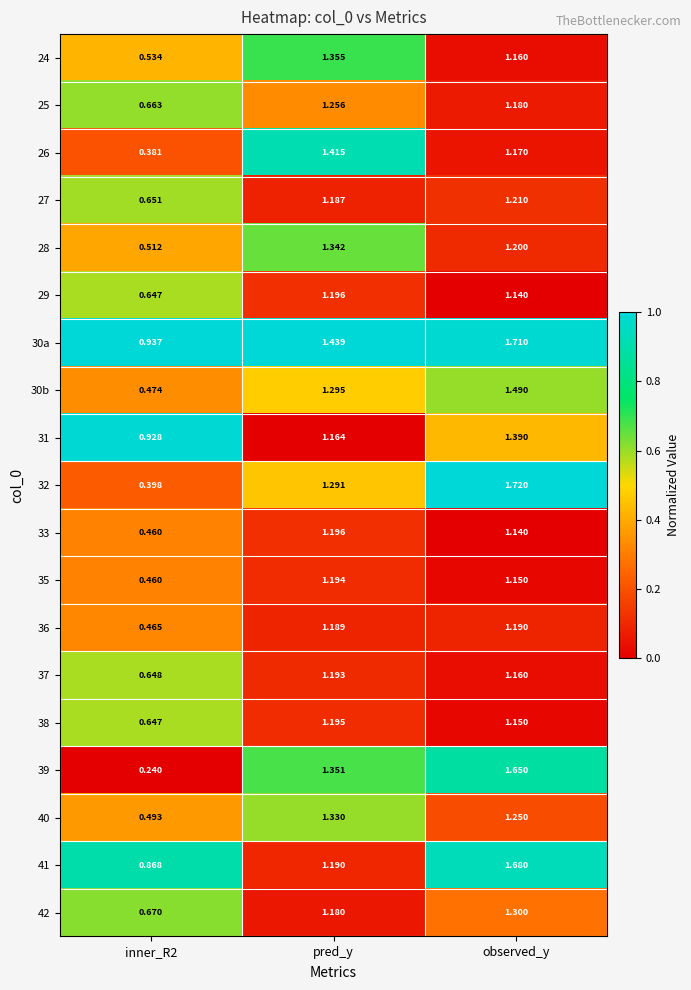

At which category is the sum across all series the highest?

observed_y